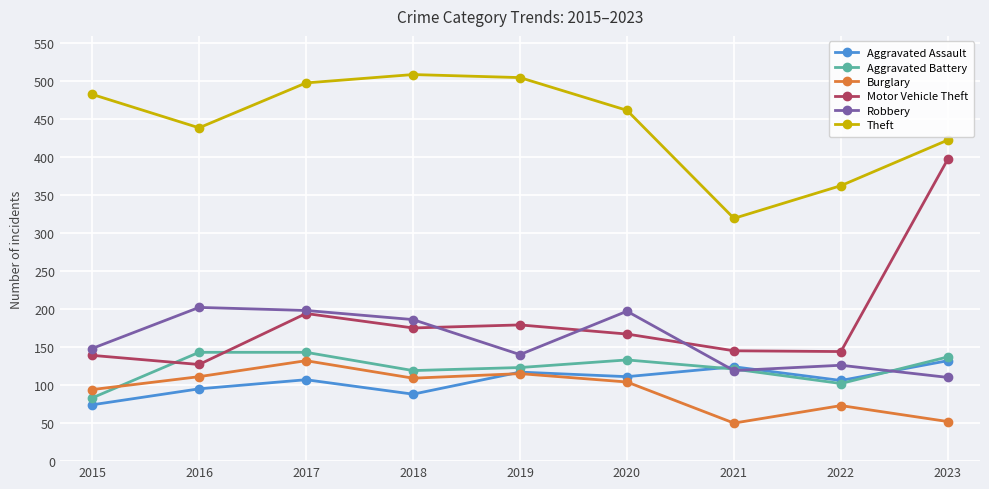

What is the difference between the second highest and second lowest values in the Theft series?

142